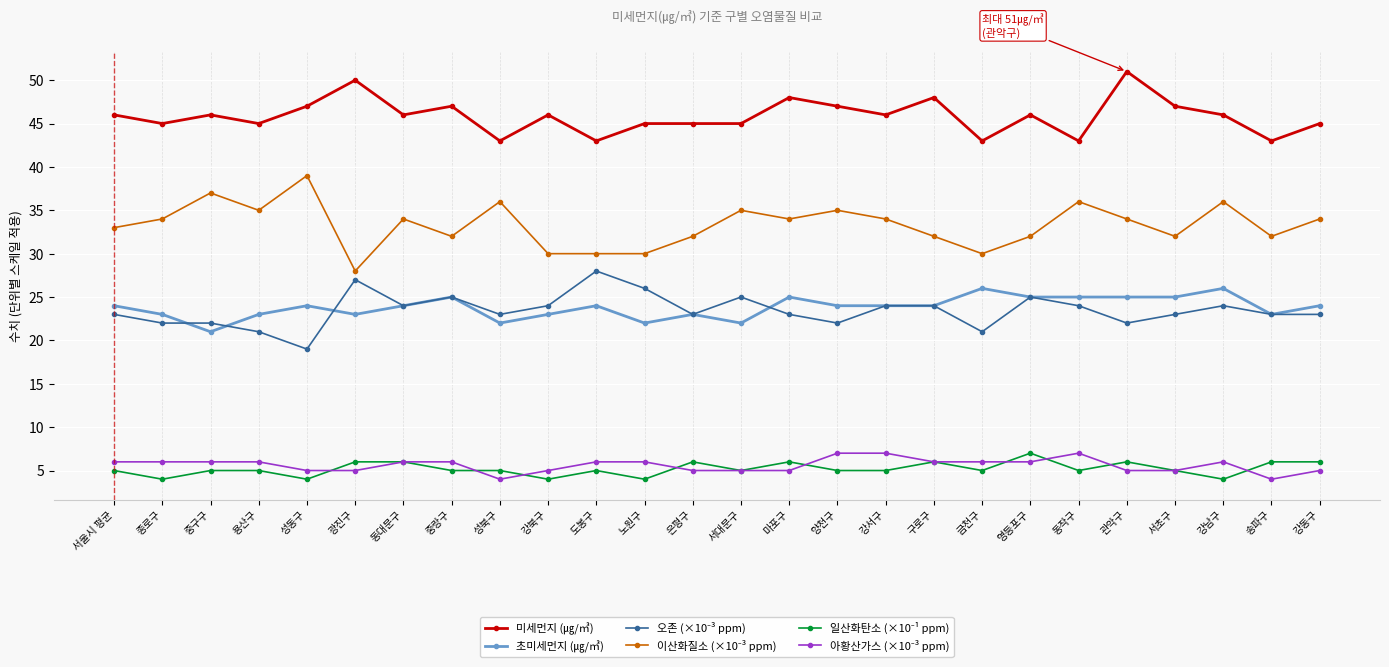

What is the difference between the highest and lowest values at 영등포구?

40